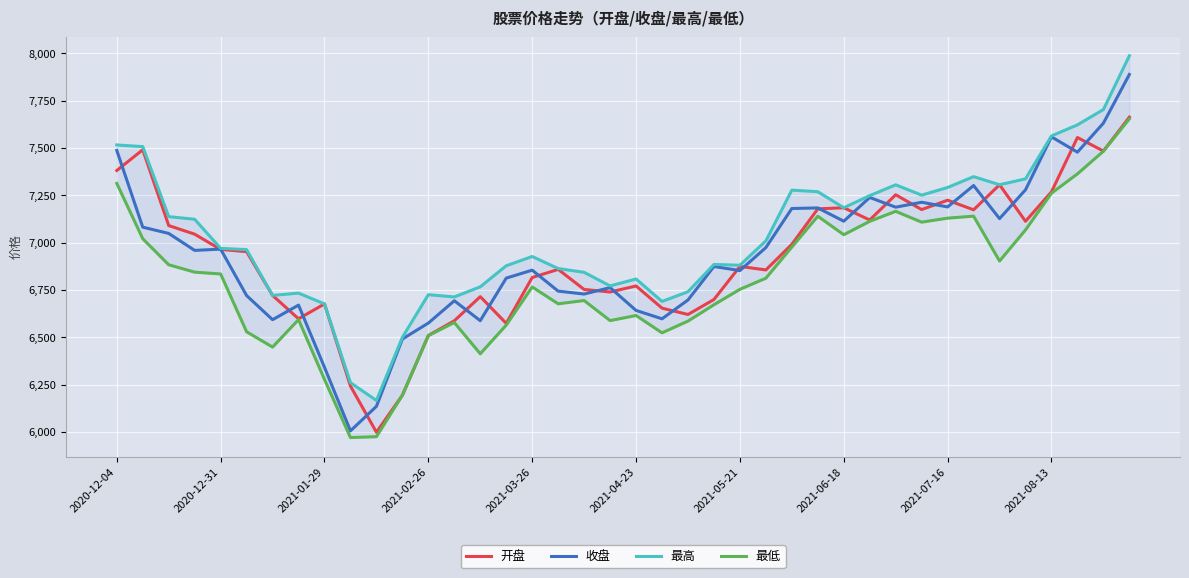

Does the chart display data point markers on the line(s)?

No